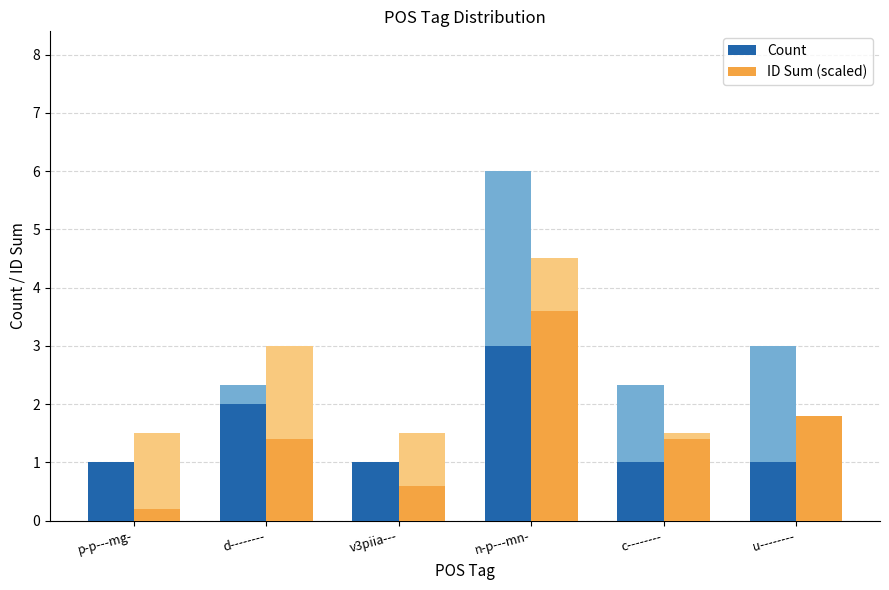

What is the difference between the highest and lowest values at c--------?

0.4